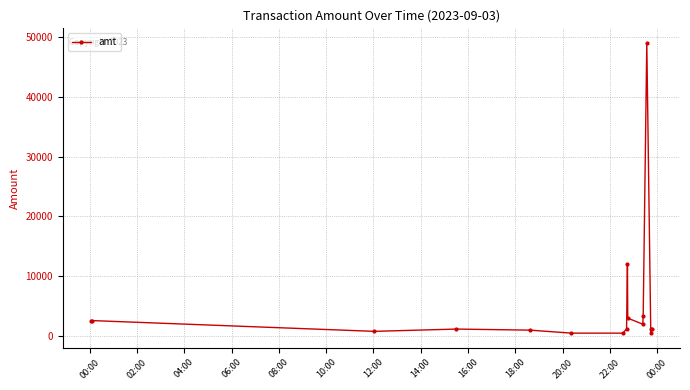

What is the average value?

5170.9